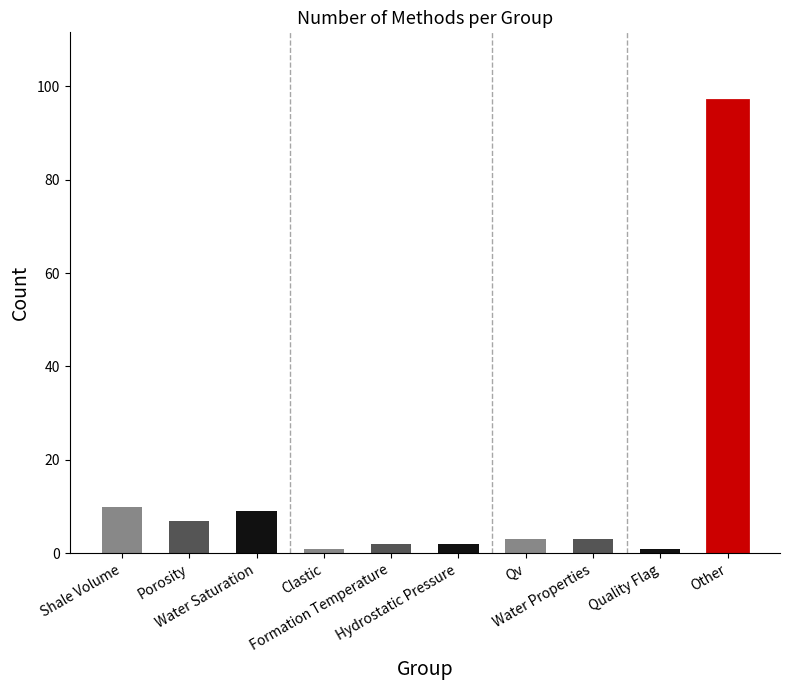

Reading left to right, transcribe all the data shown in this chart.

10	7	9	1	2	2	3	3	1	97